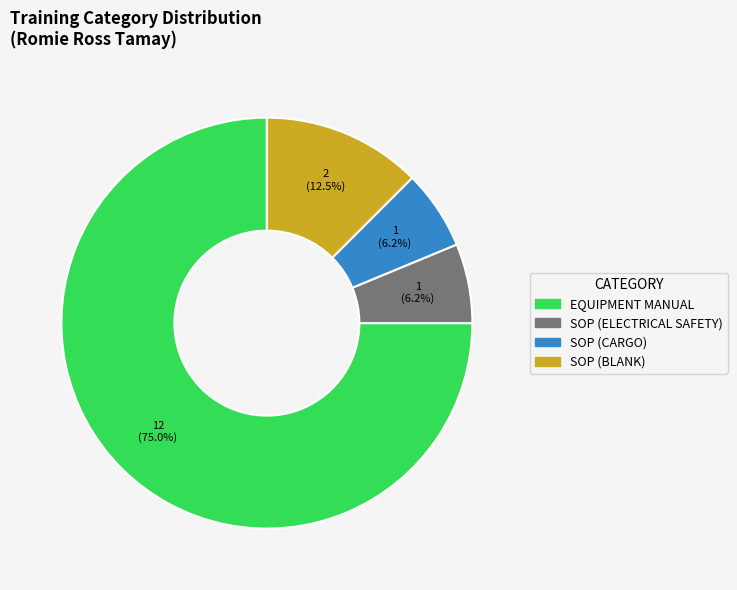

Does SOP (ELECTRICAL SAFETY) account for over 50% of the chart?

No